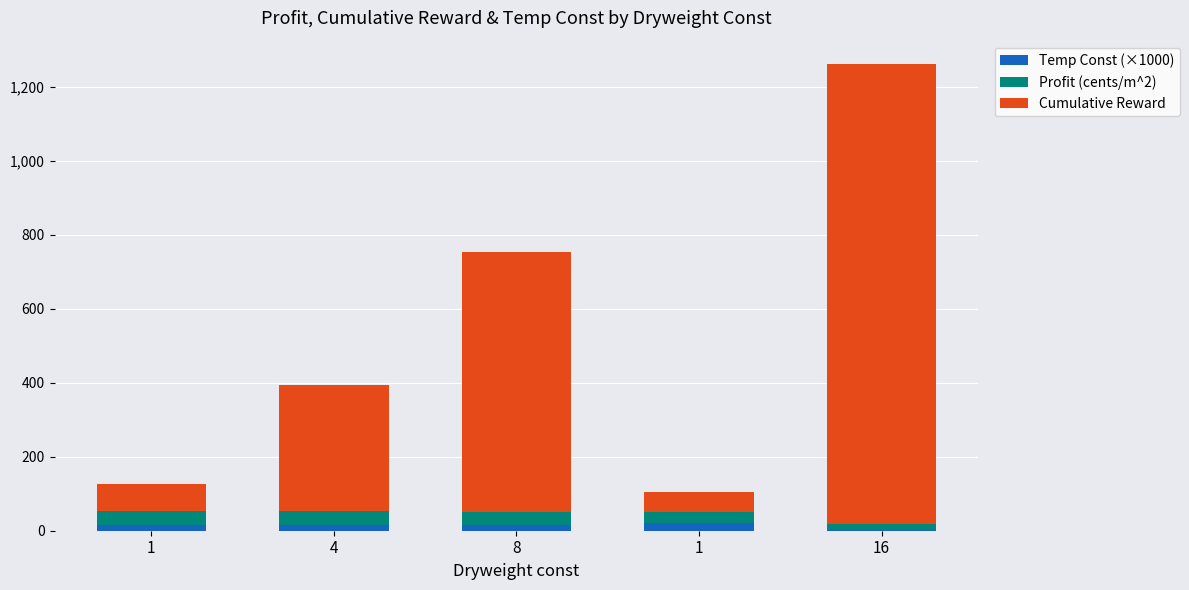

What are all the series names shown in the legend?

Temp Const (×1000), Profit (cents/m^2), Cumulative Reward